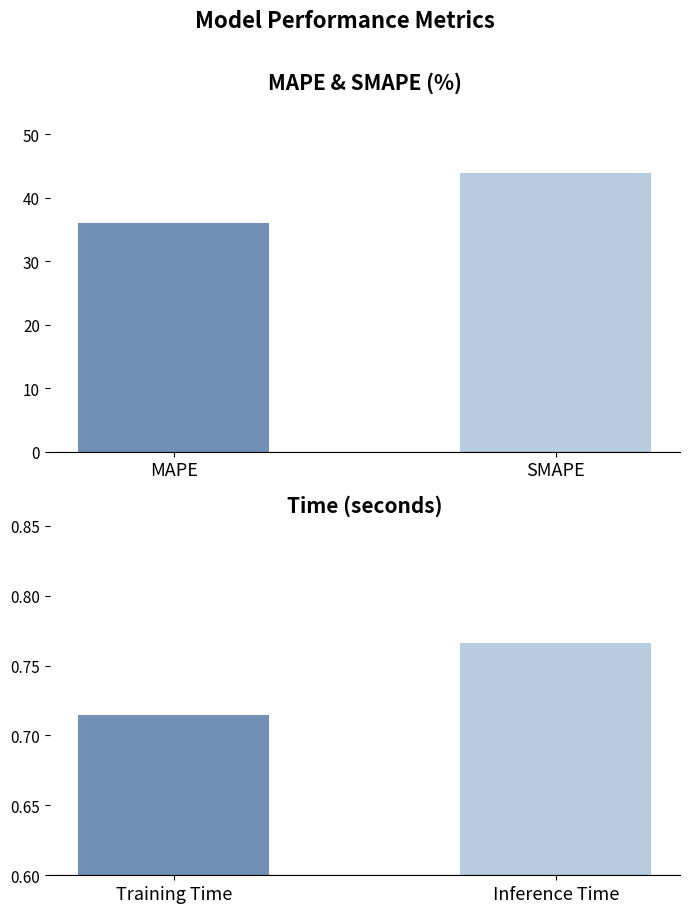

Which has a higher value, Training Time or Inference Time?

Inference Time